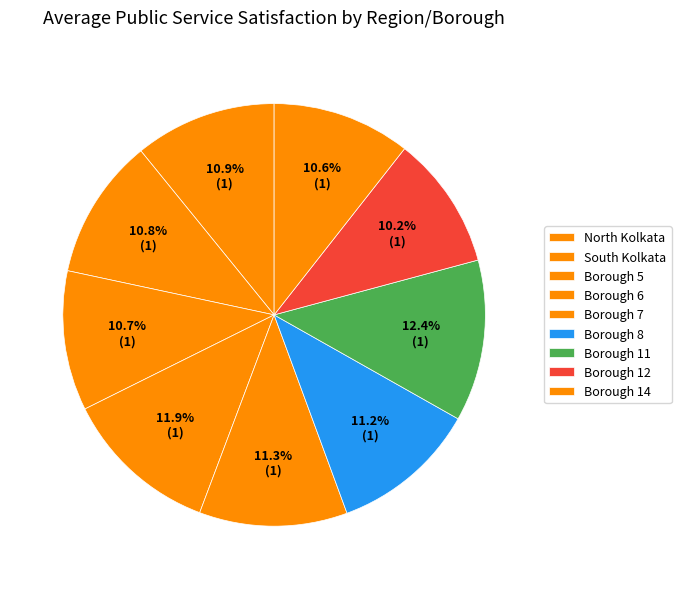

How many slices are in this pie chart?

9